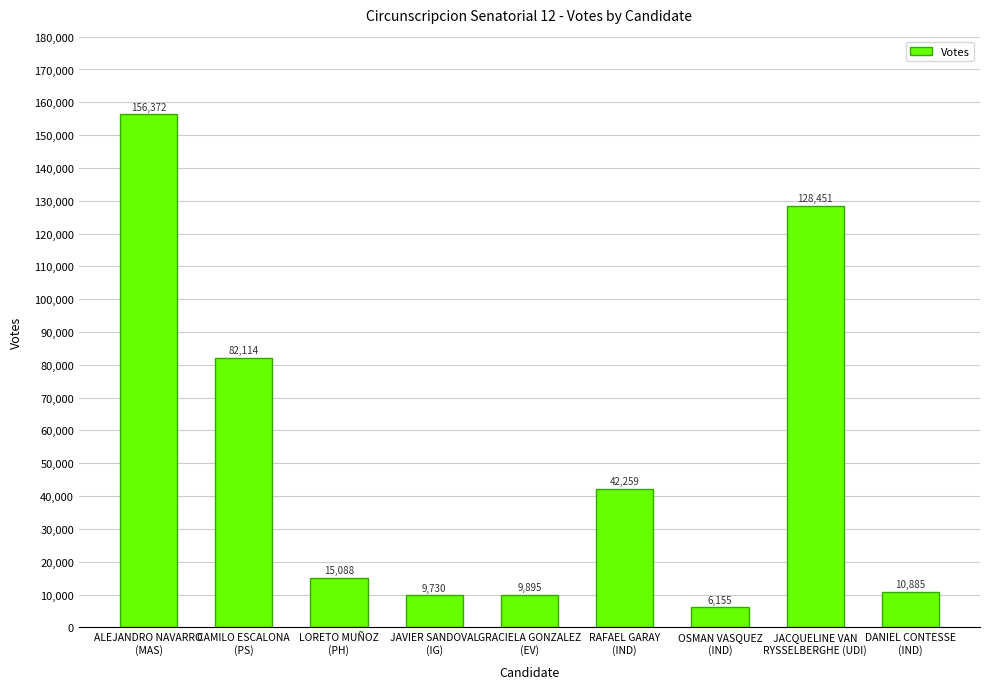

What is the average value?

51217